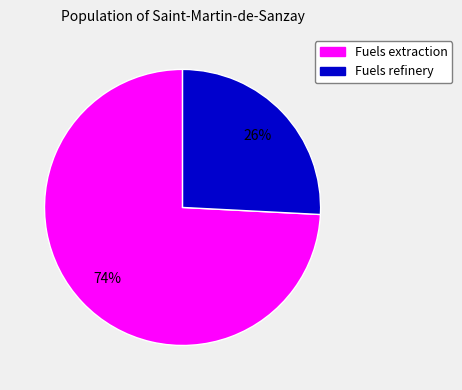

Combined, do Fuels extraction and Fuels refinery account for over 50%?

Yes